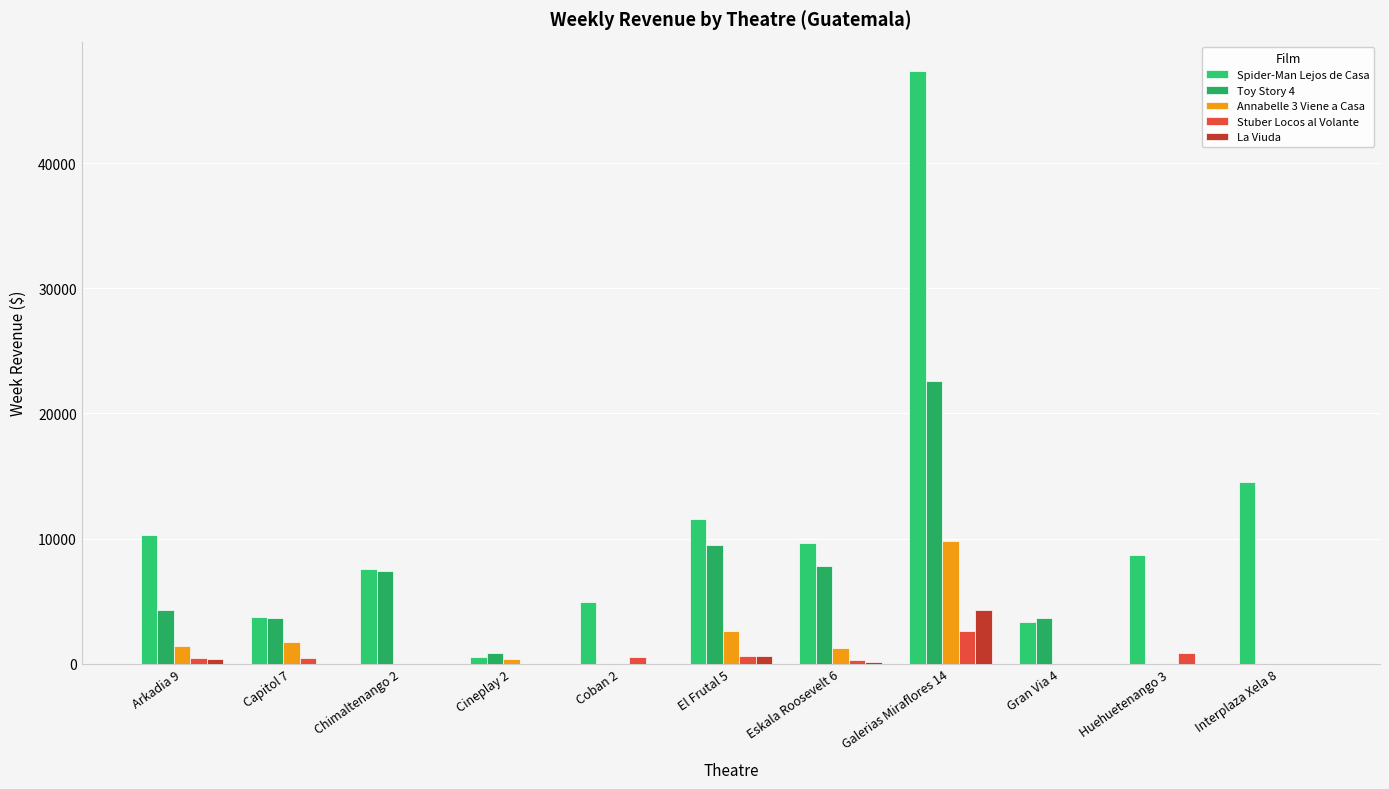

Is the value of Toy Story 4 at Cineplay 2 greater than the value of Stuber Locos al Volante at Cineplay 2?

Yes